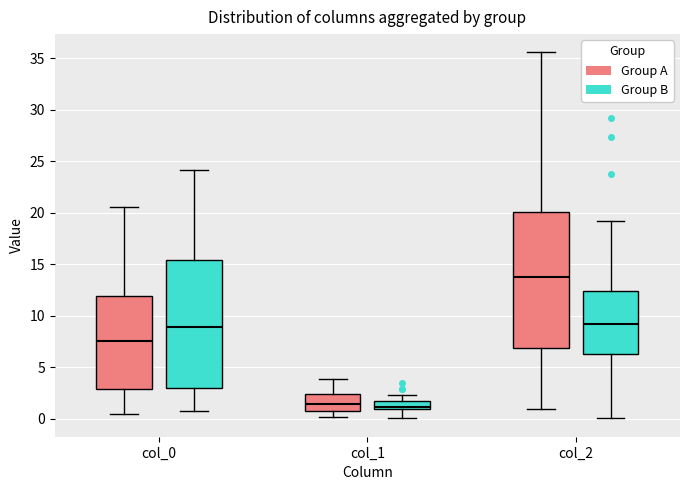

Reading left to right, read every box against the y-axis: the position of its median line, the range the box covers, and the ends of its whiskers. The values are not printed on the chart, so give them approximately, as read against the axis.

col_0 (Group A): median 7.5, box 3.0 to 12.0, whiskers 0.5 to 20.5
col_0 (Group B): median 9.0, box 3.0 to 15.5, whiskers 0.5 to 24.0
col_1 (Group A): median 1.5, box 0.5 to 2.5, whiskers 0.0 to 4.0
col_1 (Group B): median 1.0 (just above the box's lower edge), box 1.0 to 1.5, whiskers 0.0 to 2.5
col_2 (Group A): median 13.5, box 7.0 to 20.0, whiskers 1.0 to 35.5
col_2 (Group B): median 9.0, box 6.0 to 12.5, whiskers 0.0 to 19.0